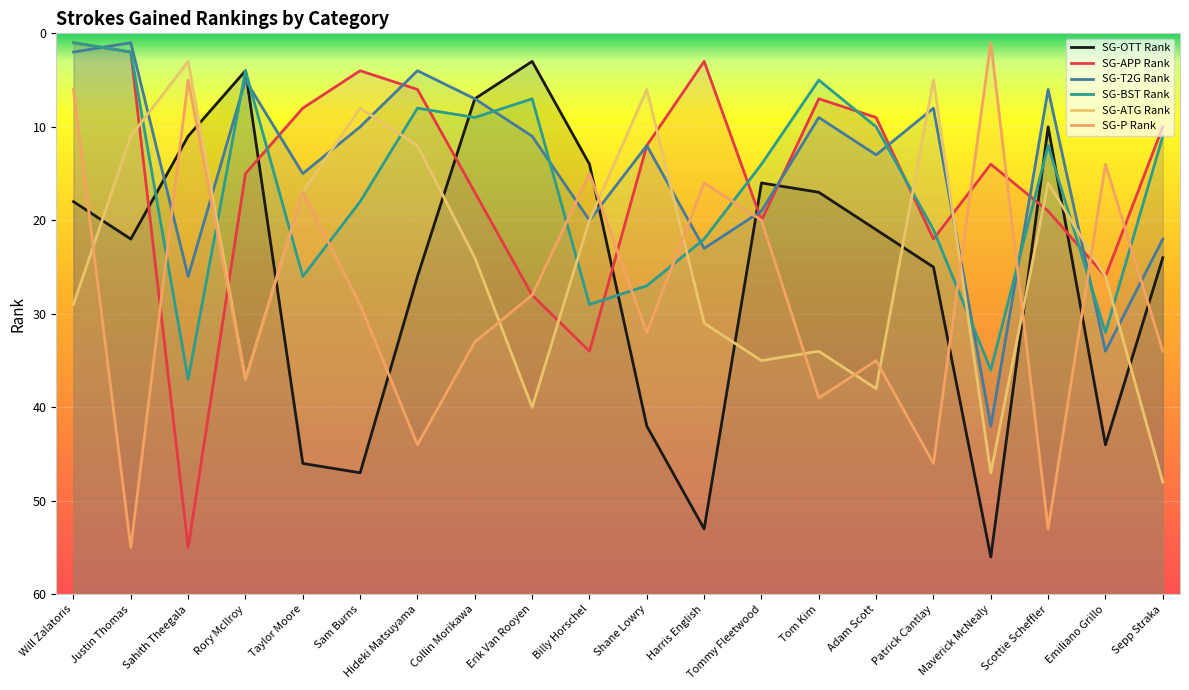

The SG-APP Rank series shows 26 at Emiliano Grillo. True or false?

True